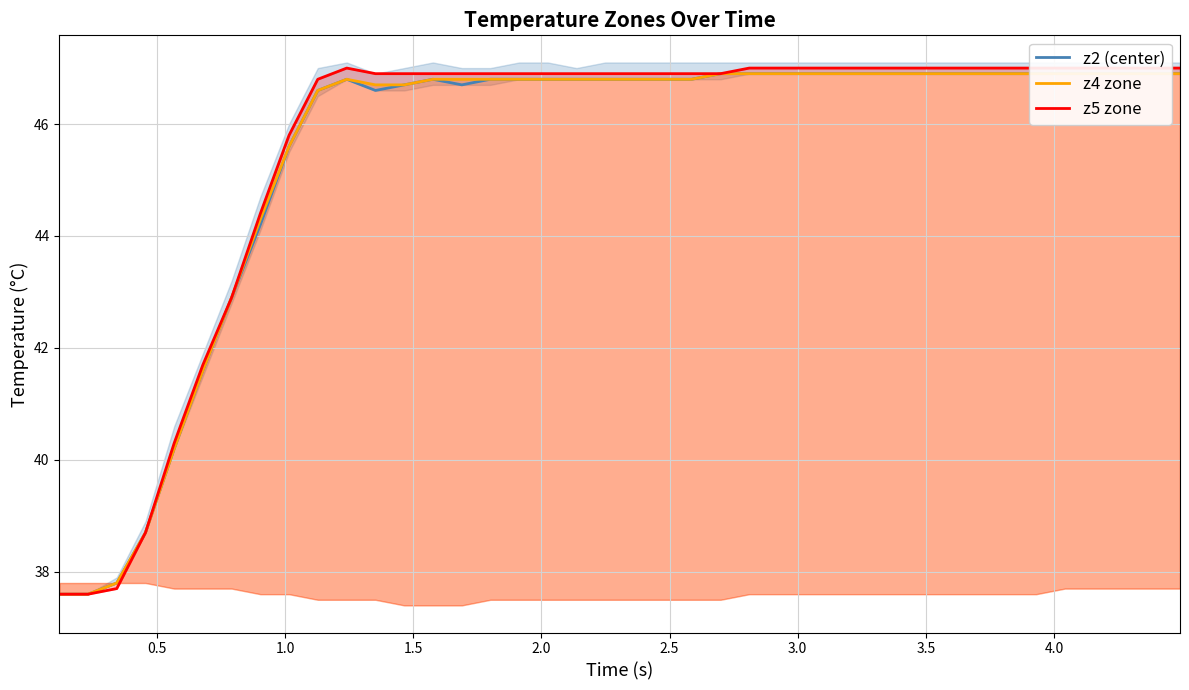

Is it true that z1 zone equals 67.6 at 25?

False